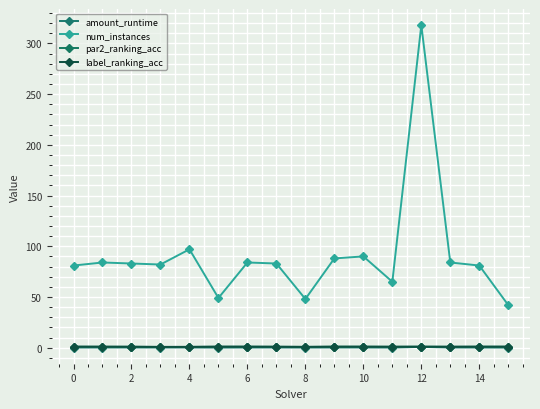

What is the average value of the amount_runtime series?

0.2